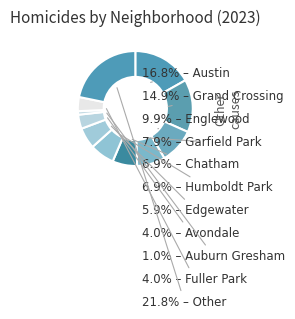

How many slices are in this pie chart?

11